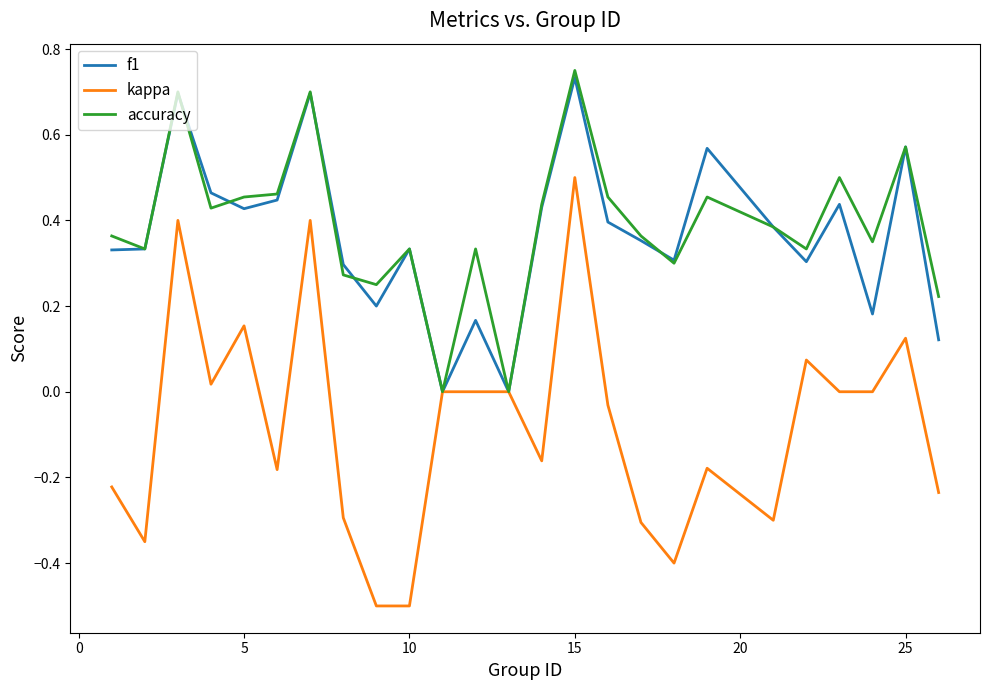

Which series has the largest range (max minus min)?

kappa